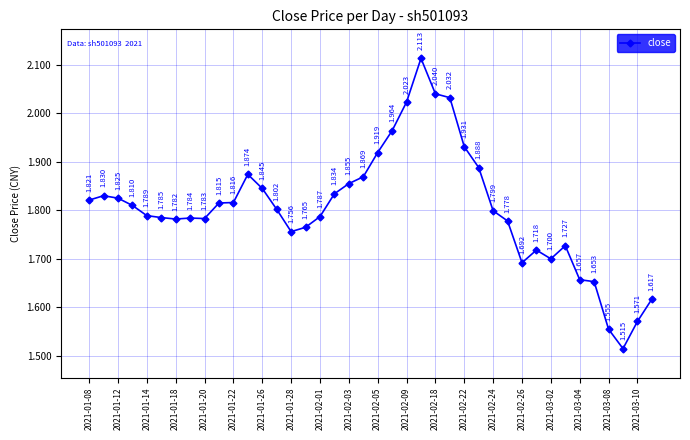

How many series are shown in this chart?

1